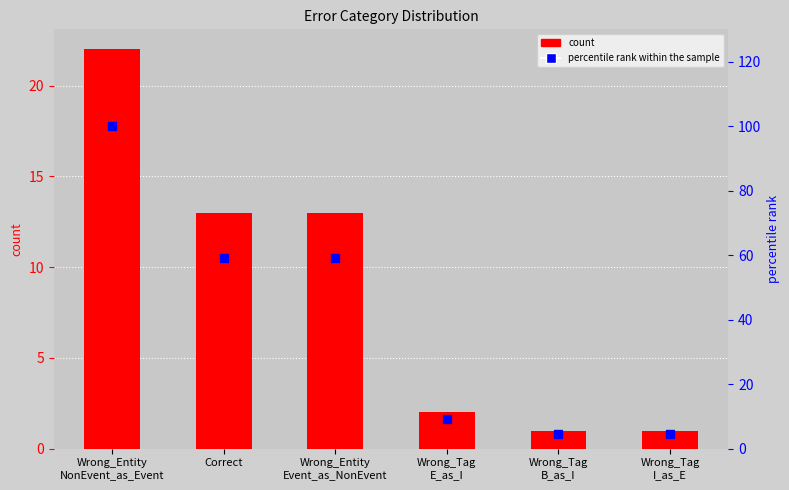

How many values in the count series exceed 13?

1